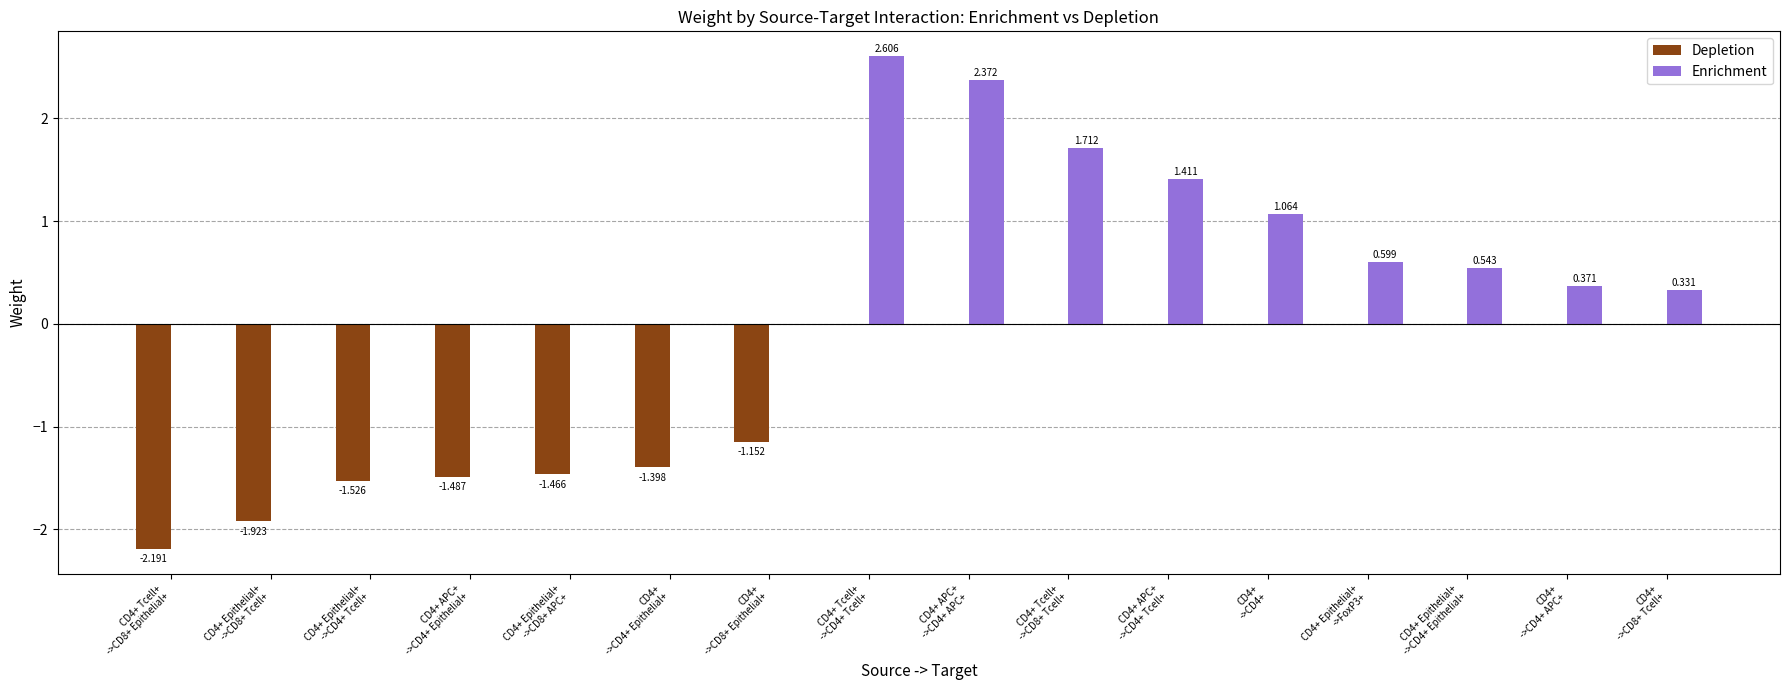

What is the approximate value of Enrichment at CD4+ Epithelial+
->FoxP3+?

0.6